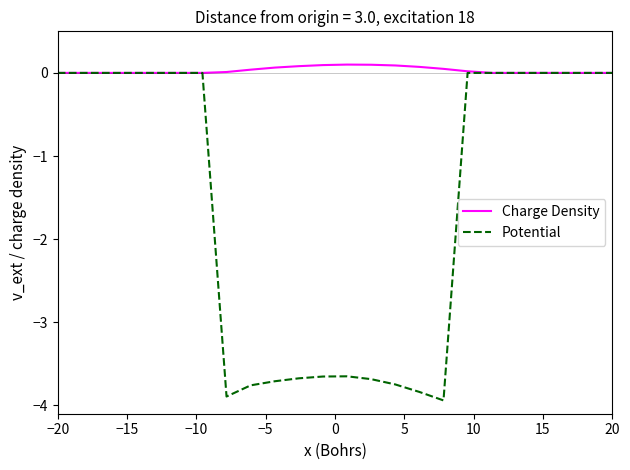

Which series has the widest spread of values?

Potential